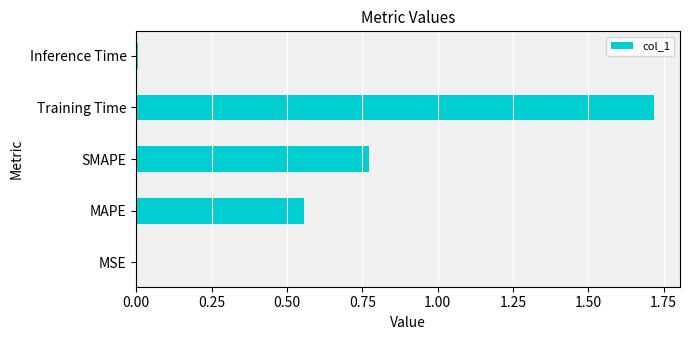

Which has a higher value, Inference Time or MAPE?

MAPE